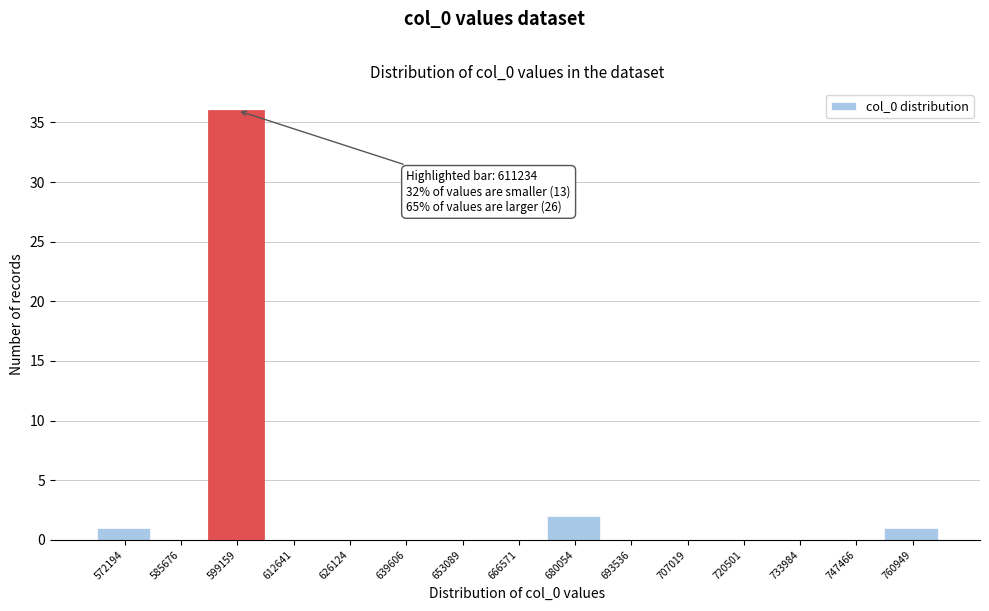

Reading right to left, transcribe all the data shown in this chart.

760949=1	747466=0	733984=0	720501=0	707019=0	693536=0	680054=2	666571=0	653089=0	639606=0	626124=0	612641=0	599159=36	585676=0	572194=1